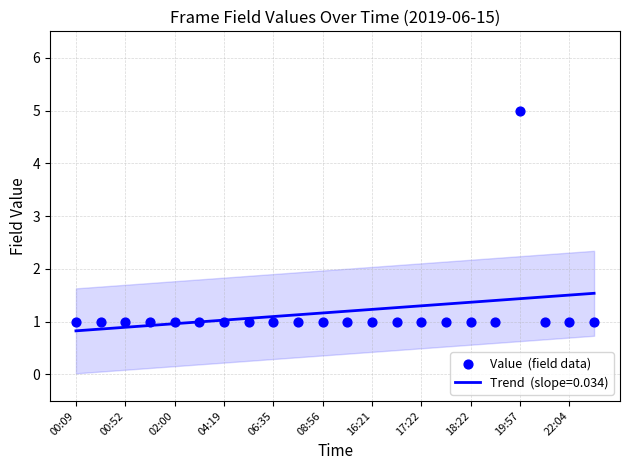

What is the ratio of the value at 04:19 to the value at 14?

1.0